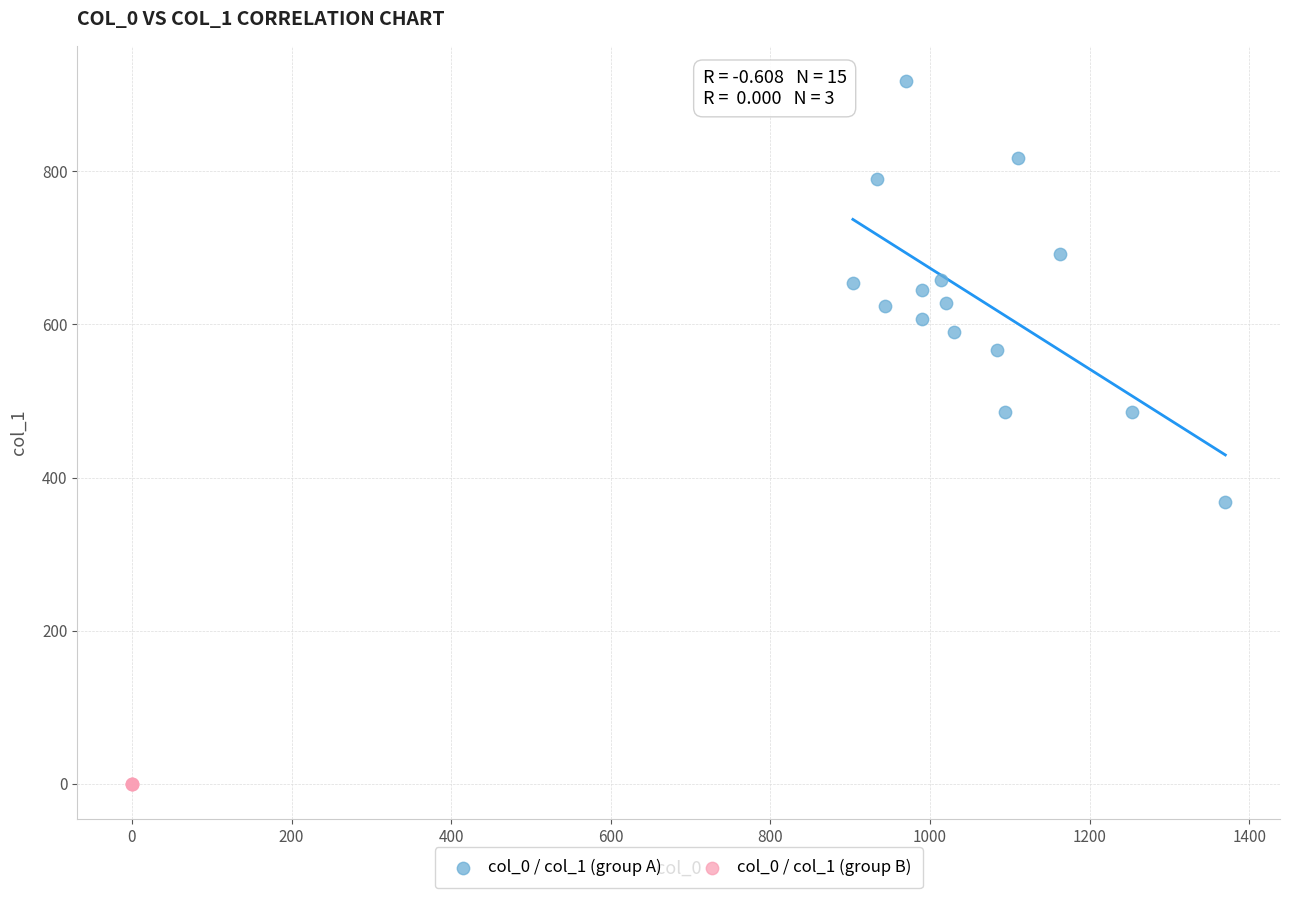

Which series contains the highest Y value?

col_0 / col_1 (group A)